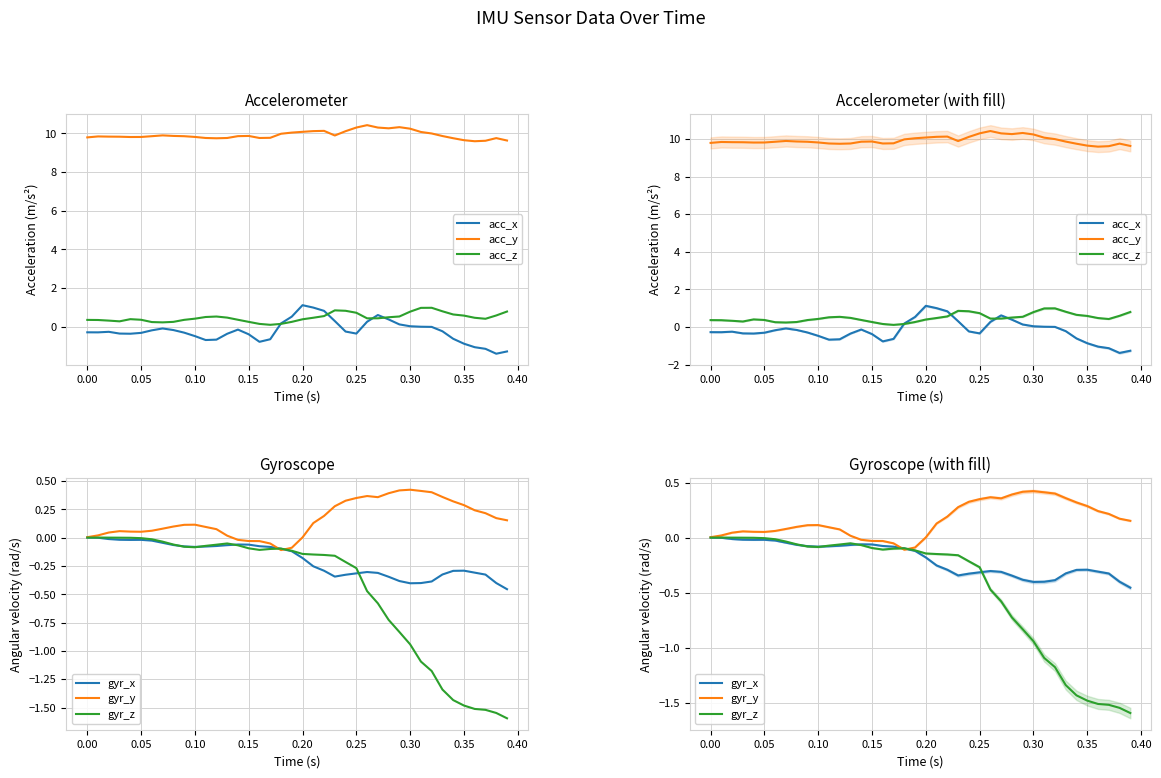

Rank the series by their maximum value, from lowest to highest.

gyr_x, gyr_z, gyr_y, acc_z, acc_x, acc_y